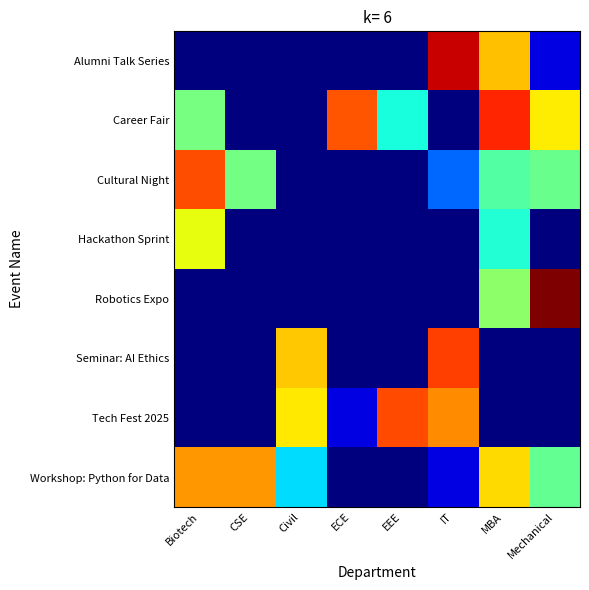

Which has a higher value, Biotech or CSE?

Biotech